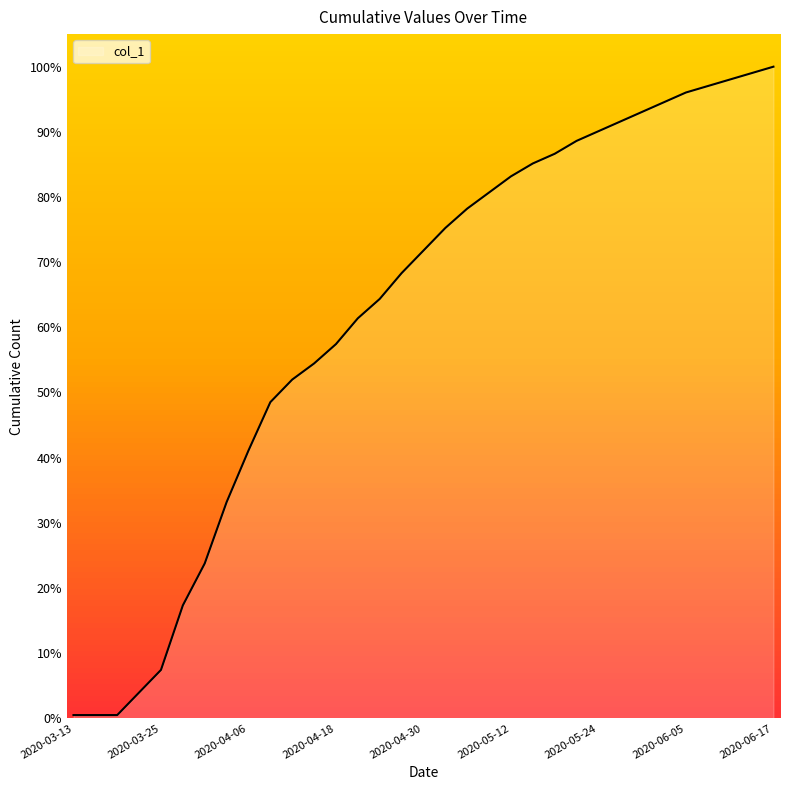

What is the difference between the maximum and minimum values?

99.5